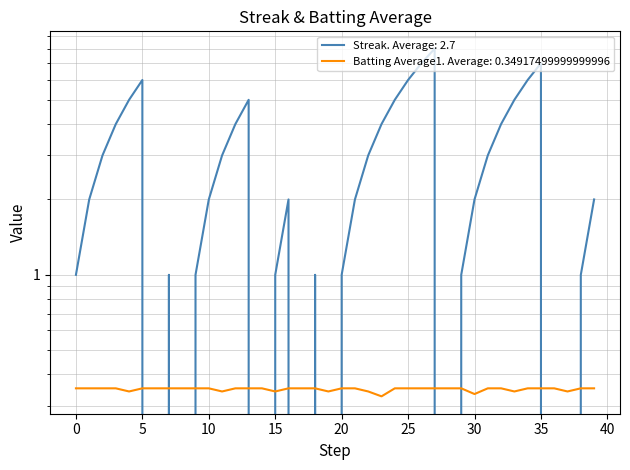

How many values in the Streak series are below 2?

16